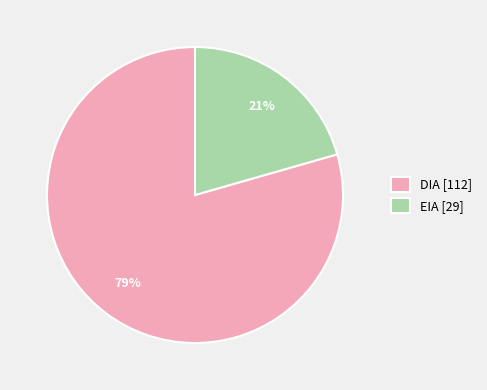

The EIA slice represents 21% of the pie. True or false?

True